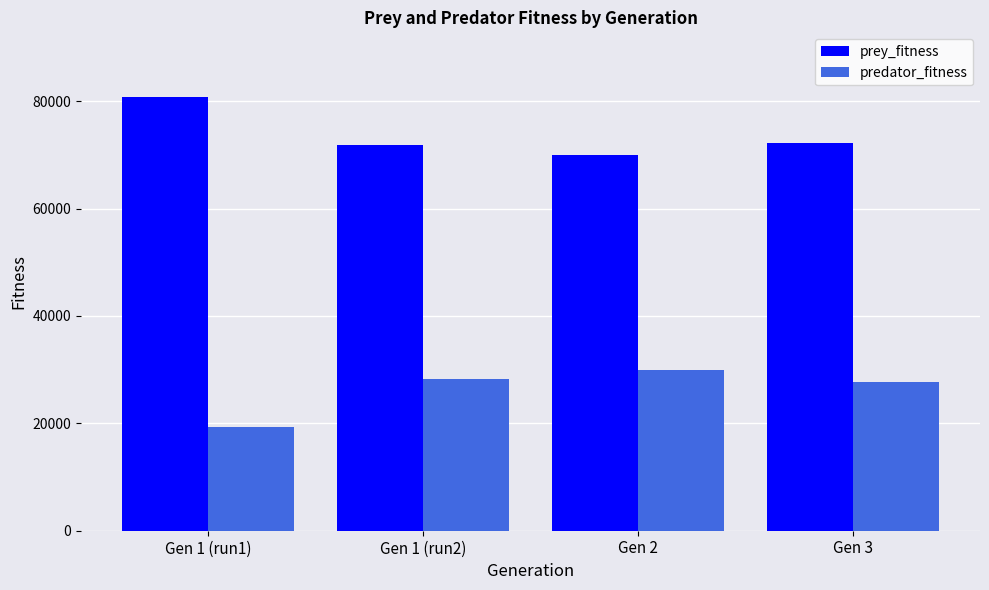

Reading right to left, list all the values displayed in this chart.

prey_fitness: 72230	70048	71830	80719
predator_fitness: 27770	29952	28170	19281